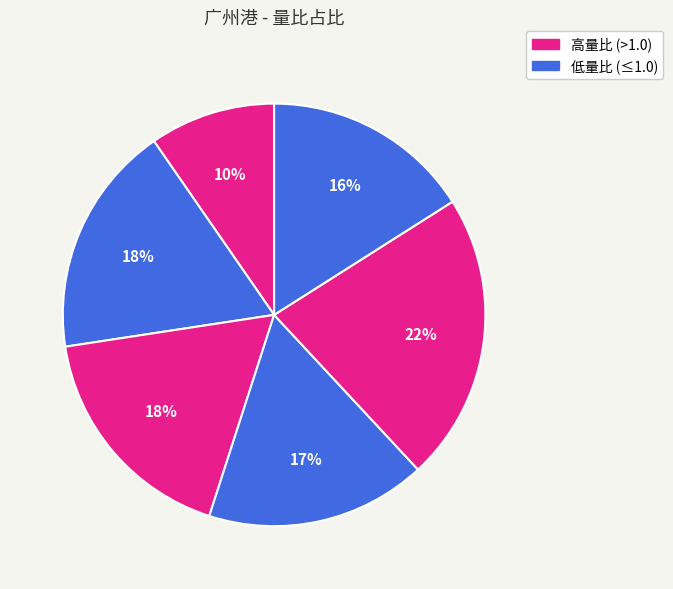

How many segments does this pie chart have?

6